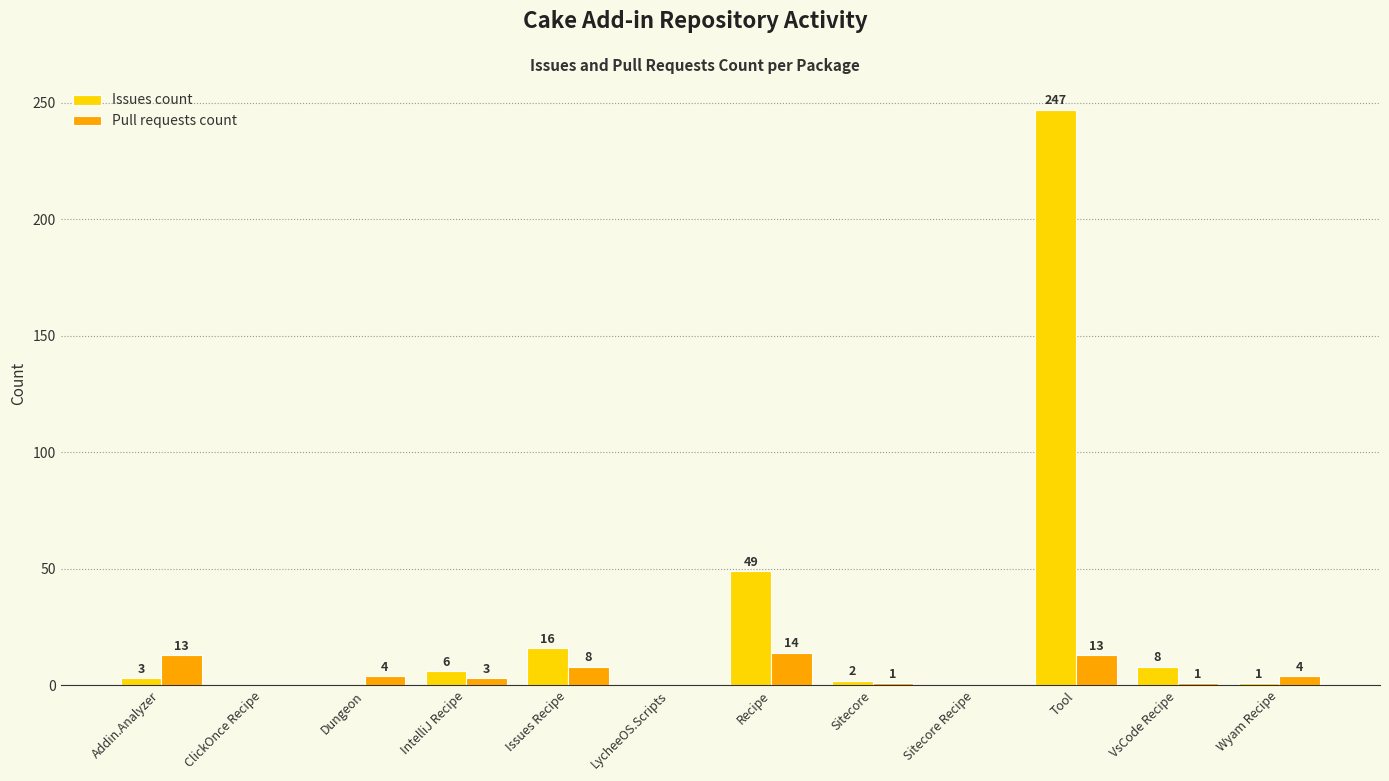

Reading right to left, extract all data points from this chart.

Issues count: 1	8	247	0	2	49	0	16	6	0	0	3
Pull requests count: 4	1	13	0	1	14	0	8	3	4	0	13